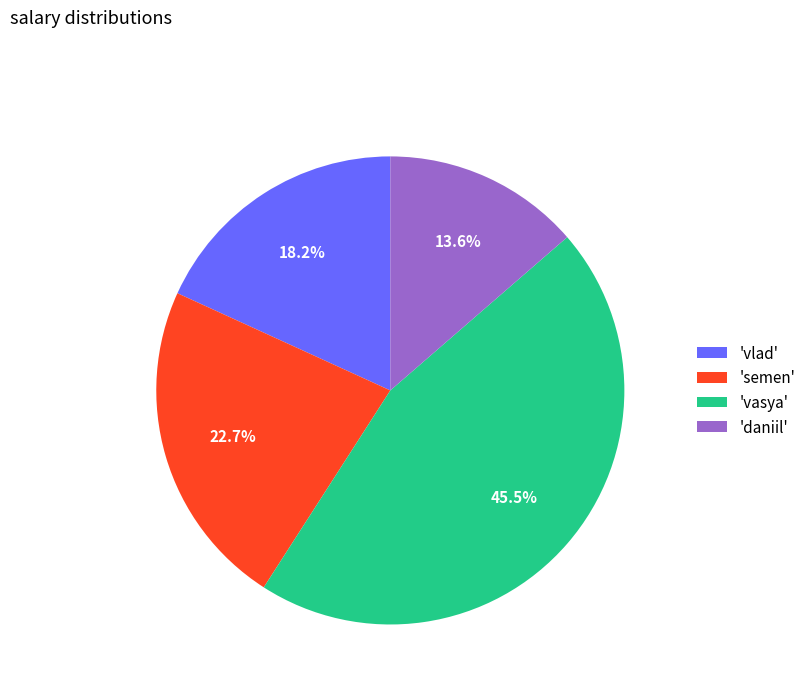

How many slices are in this pie chart?

4